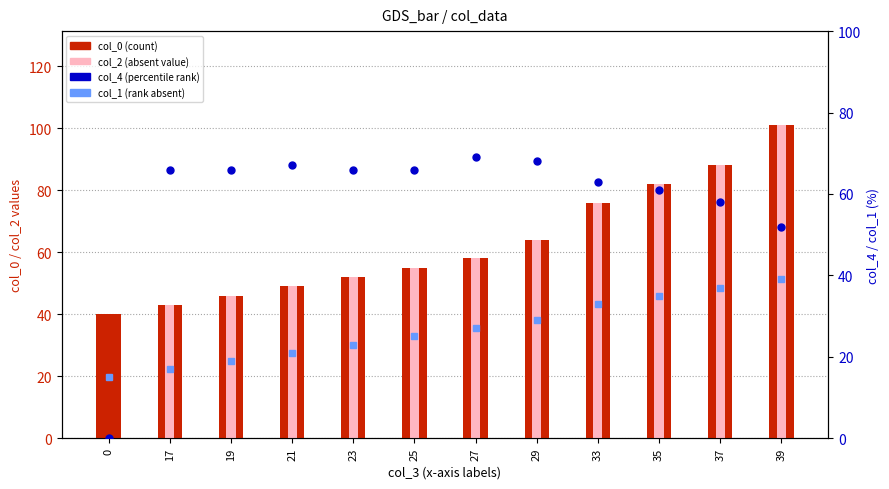

Reading left to right, extract all data points from this chart.

col_0 (count): 40	43	46	49	52	55	58	64	76	82	88	101
col_2 (absent): 0	43	46	49	52	55	58	64	76	82	88	101
col_4 (percentile rank): 0	66	66	67	66	66	69	68	63	61	58	52
col_1 (rank absent): 15	17	19	21	23	25	27	29	33	35	37	39